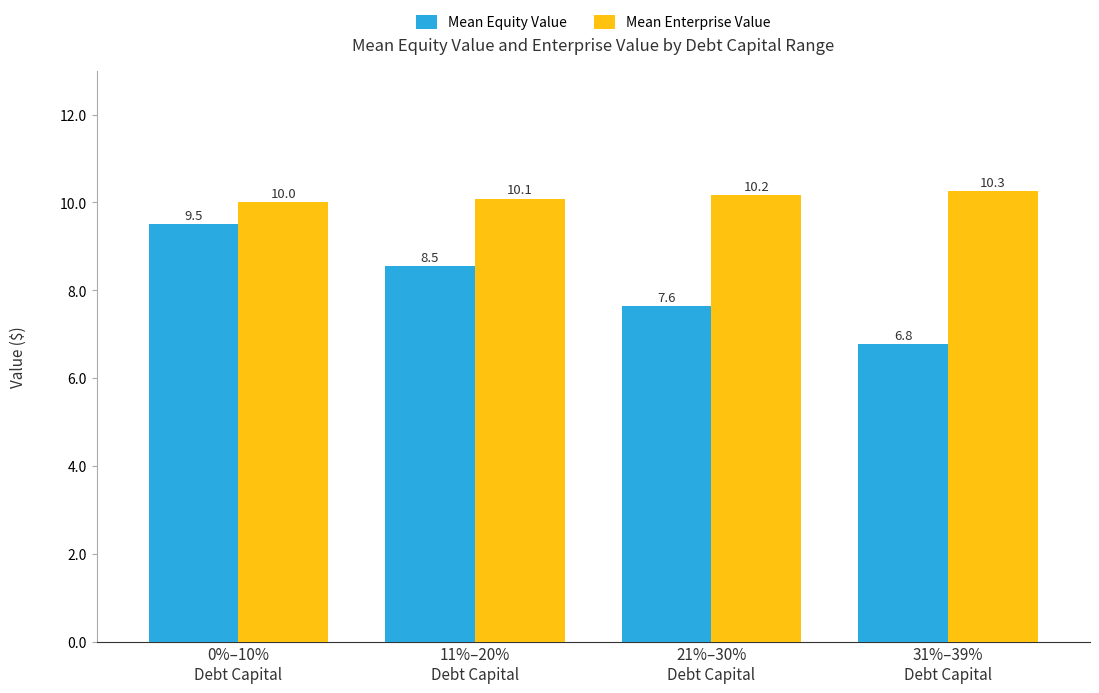

Reading left to right, list all the values displayed in this chart.

Mean Equity Value: 9.5	8.5	7.6	6.8
Mean Enterprise Value: 10.0	10.1	10.2	10.3